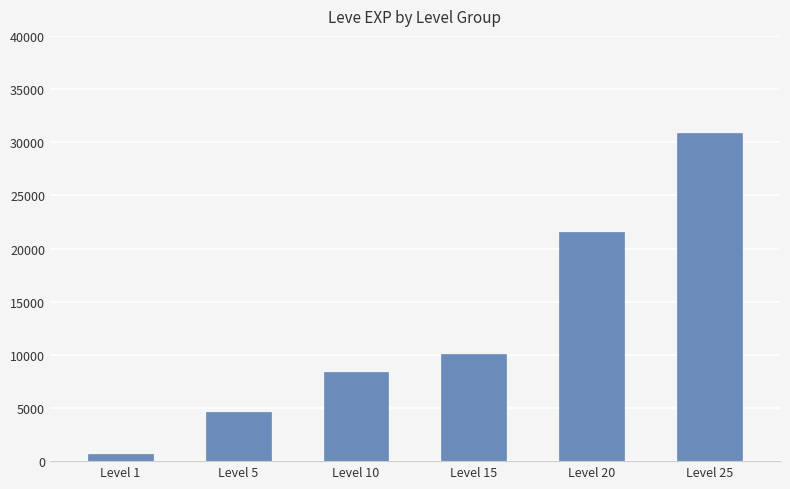

Between Level 20 and Level 10, which is larger?

Level 20